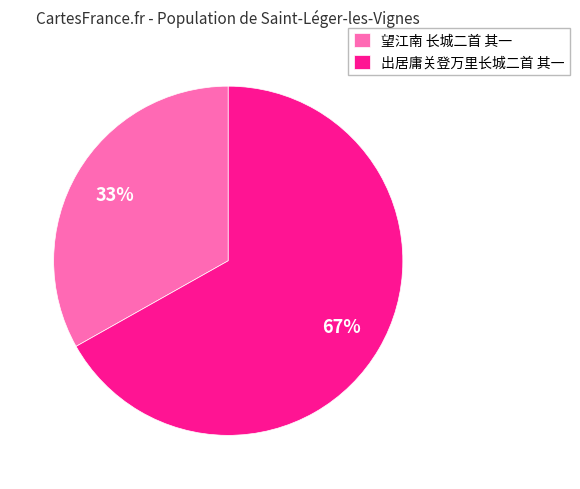

Does 望江南 长城二首 其一 account for over 50% of the chart?

No